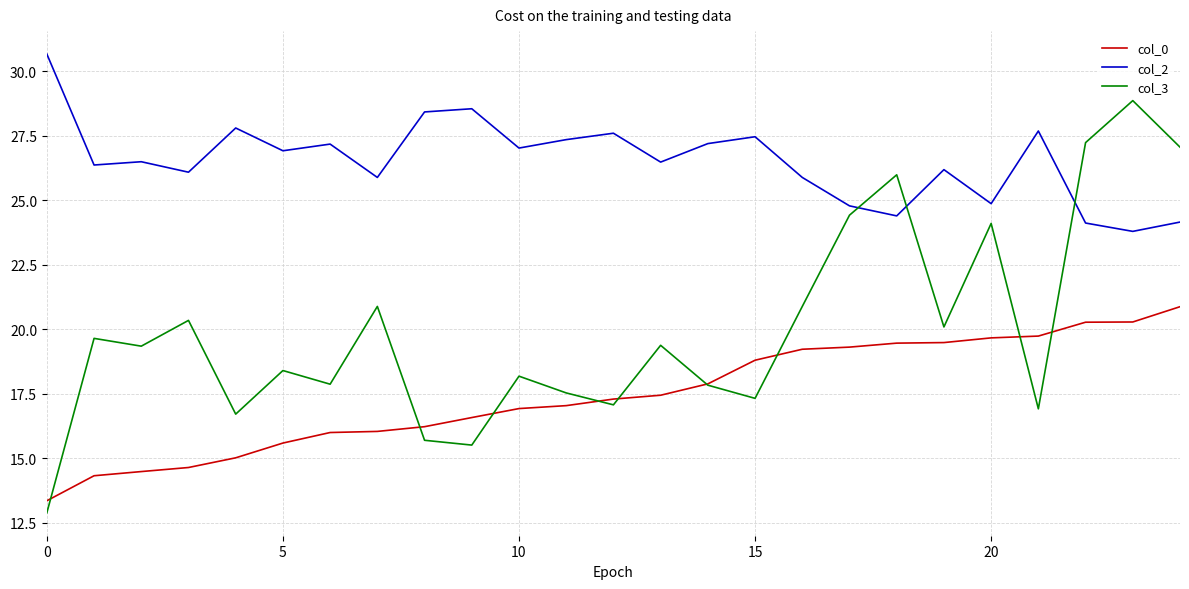

What is the minimum value for col_2?

23.8